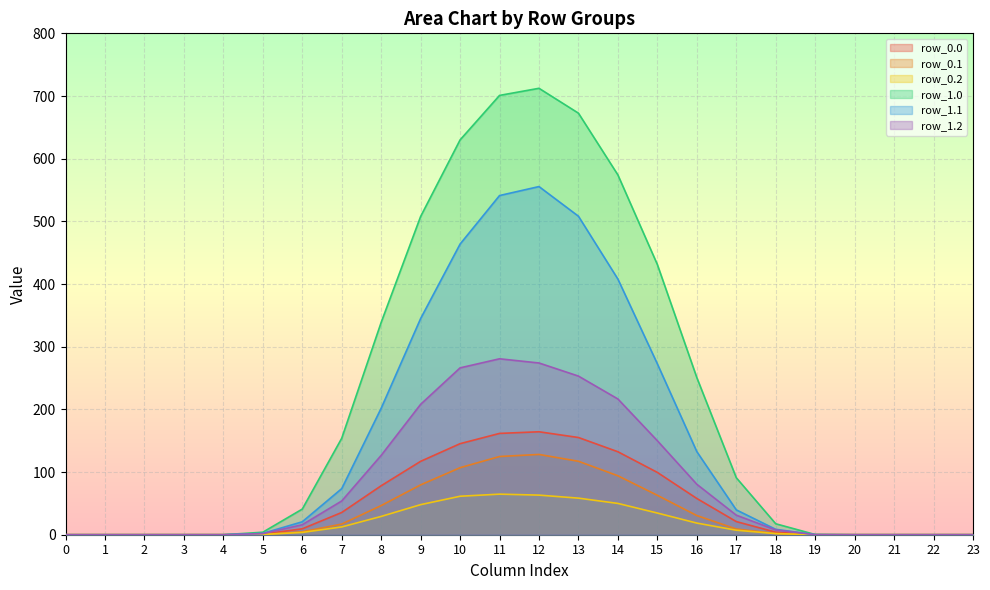

Between 19 and 1, which is larger?

19